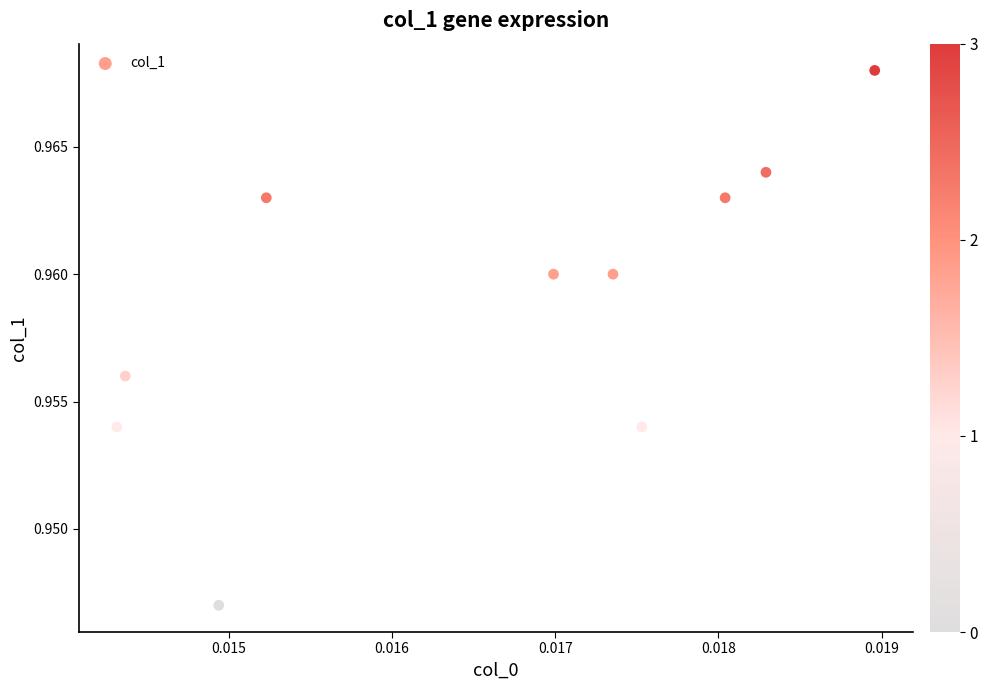

Count the number of points in this scatter plot.

10